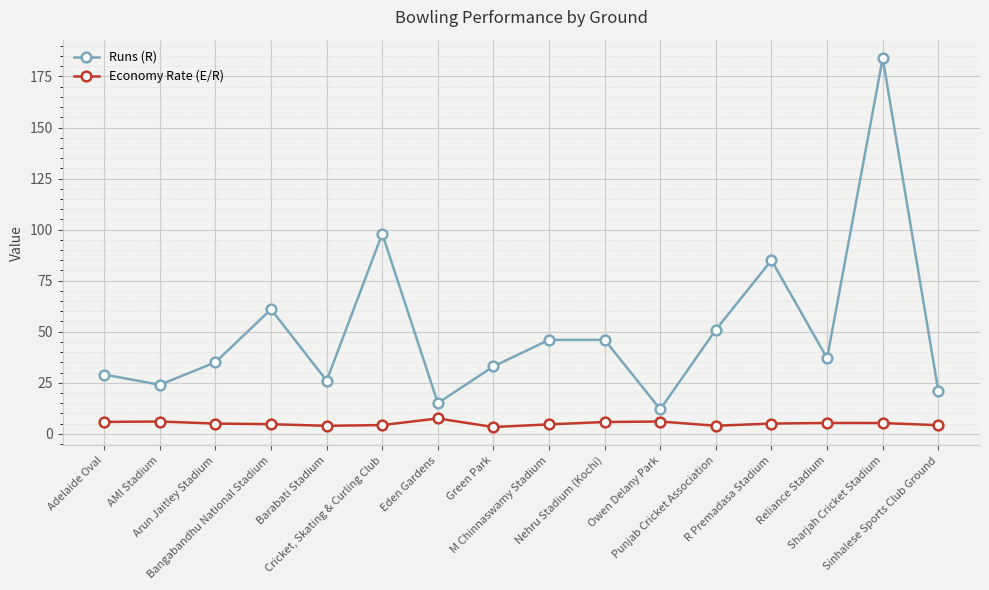

True or false: Runs (R) has more than 1 interior local peaks.

True